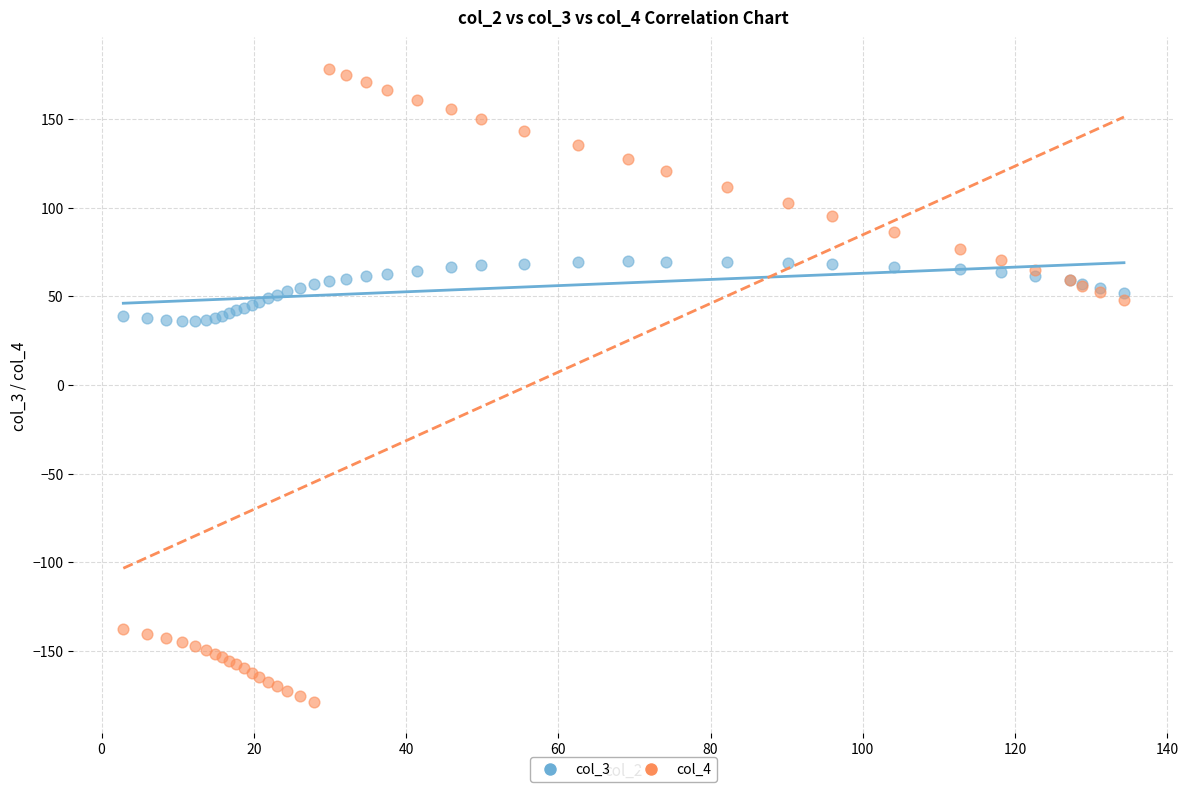

Which series reaches the maximum Y coordinate?

col_4